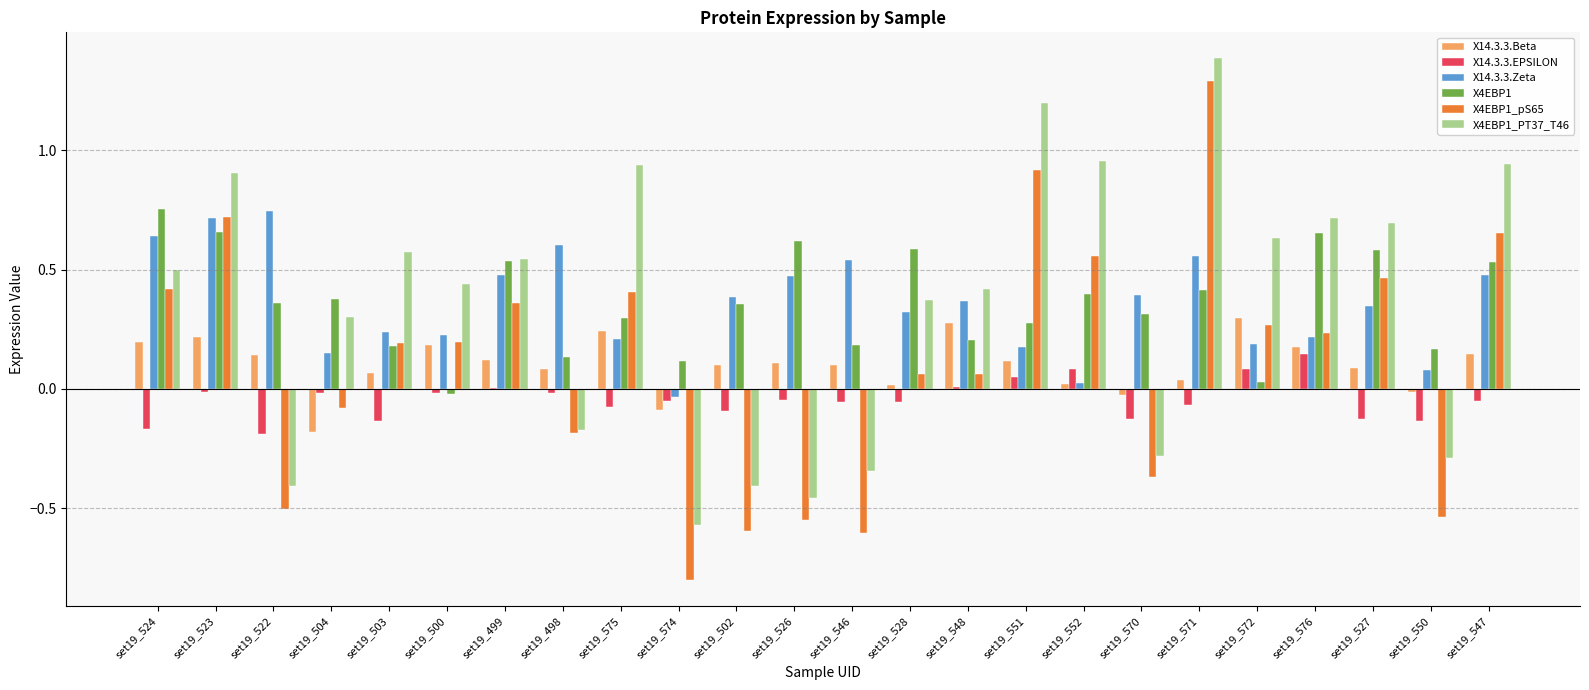

At which category is the sum across all series the highest?

set19_571